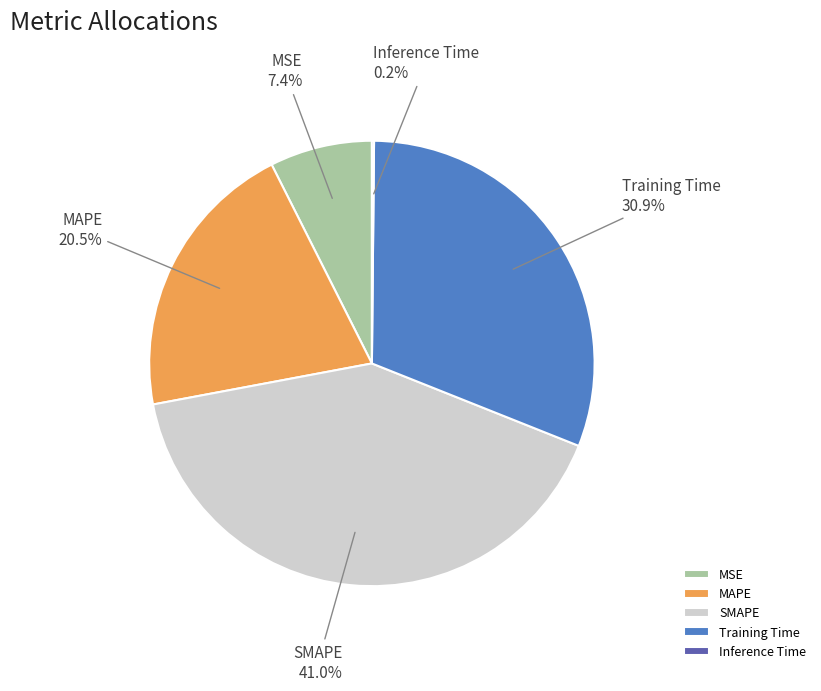

What percentage do MSE and SMAPE together represent?

48.4%